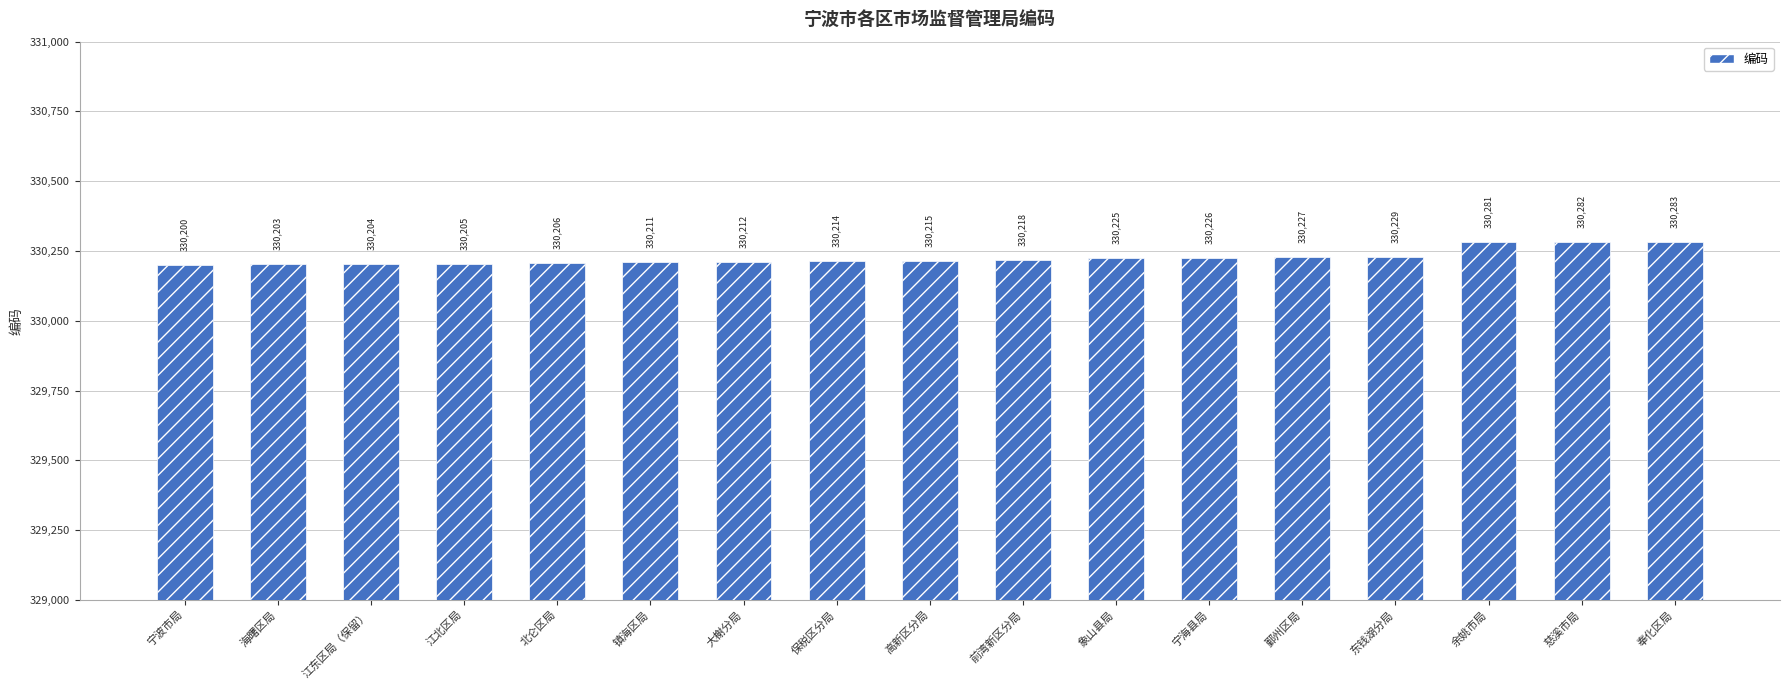

What is the greatest value displayed?

330283